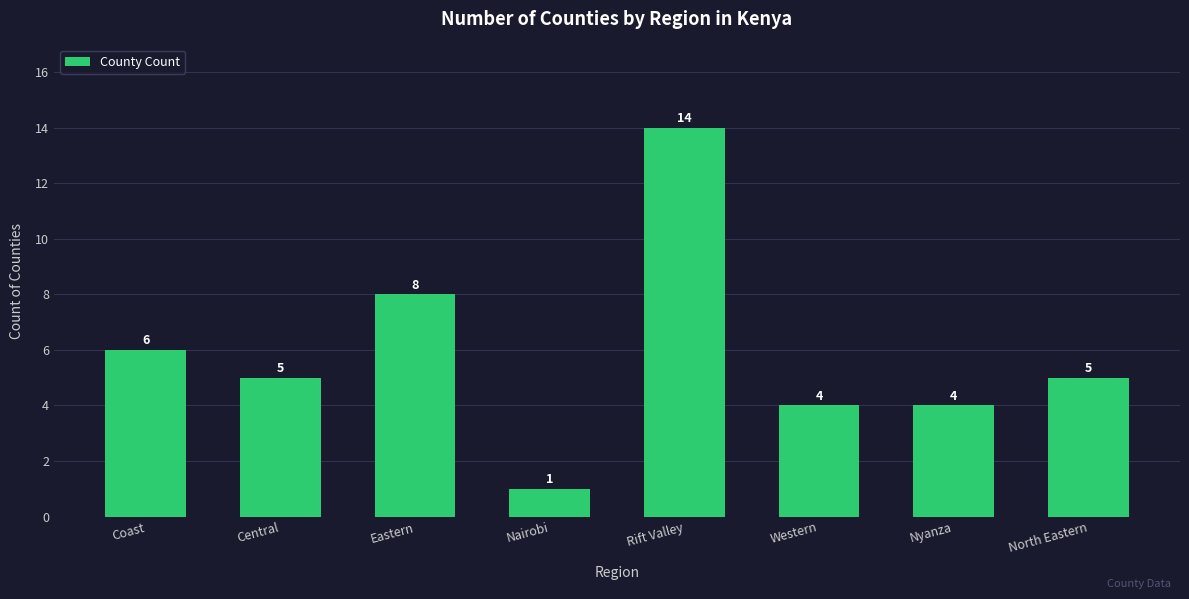

What is the value of the 8th bar from the left?

5